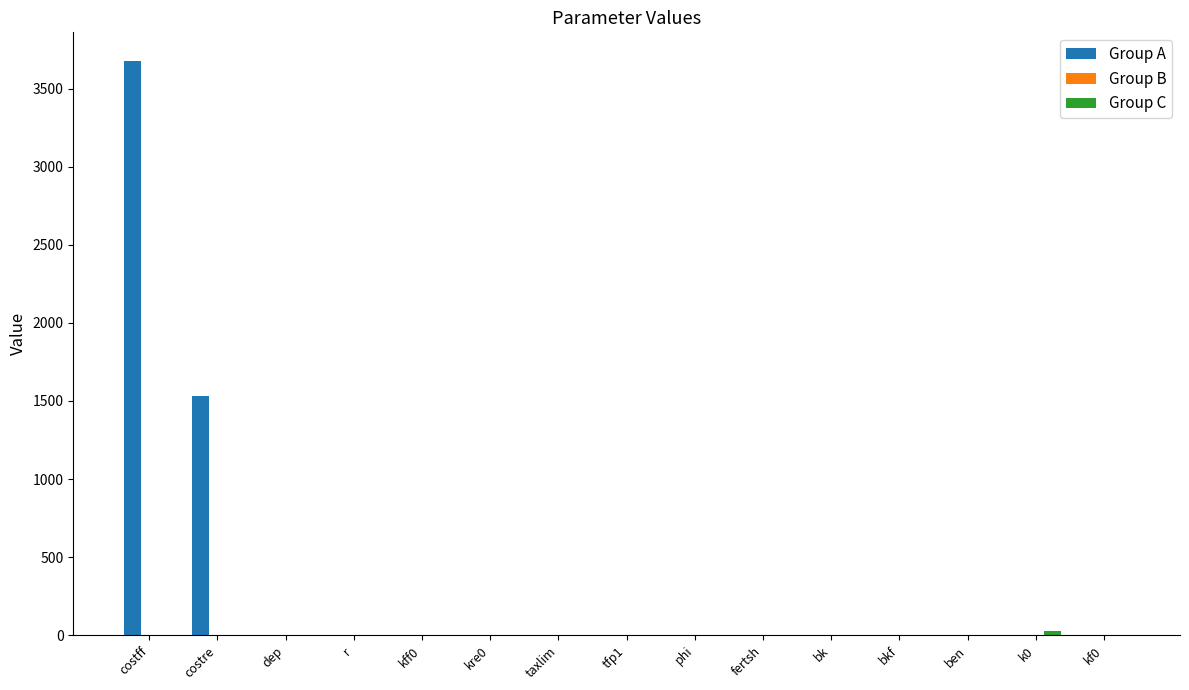

Which series has the largest total across all categories?

Group A